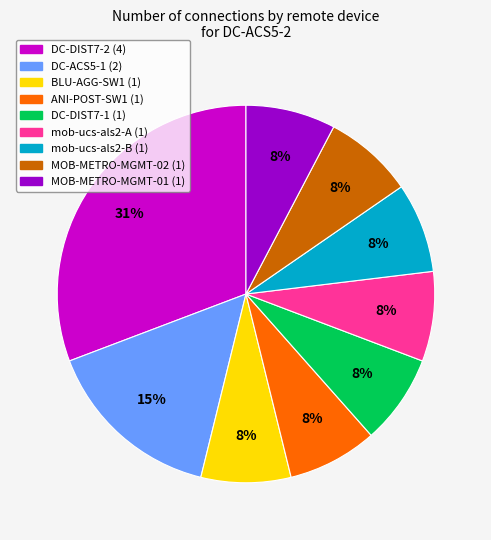

How many slices are in this pie chart?

9